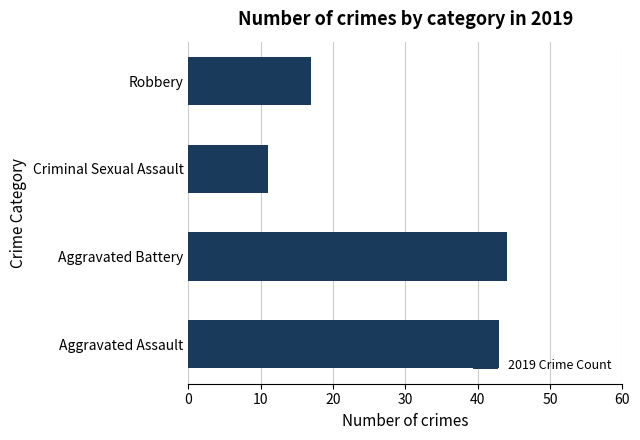

Reading bottom to top, extract all data points from this chart.

Aggravated Assault=43	Aggravated Battery=44	Criminal Sexual Assault=11	Robbery=17